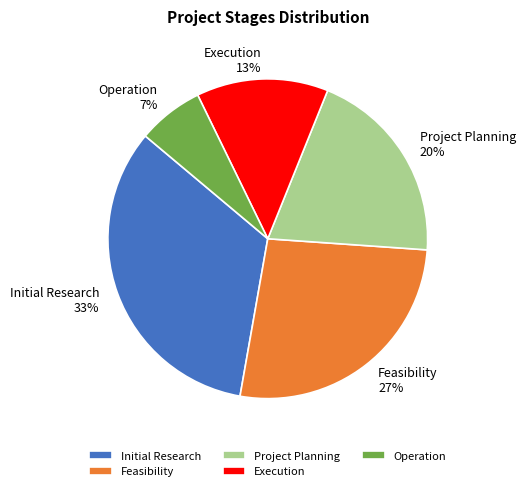

Does Execution represent more than half of the total?

No